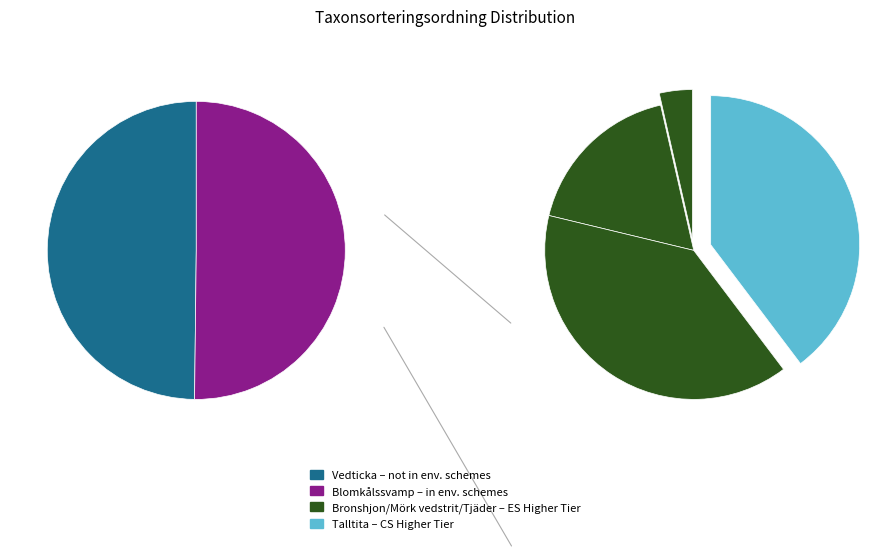

True or false: Talltita accounts for 5% of the total.

False